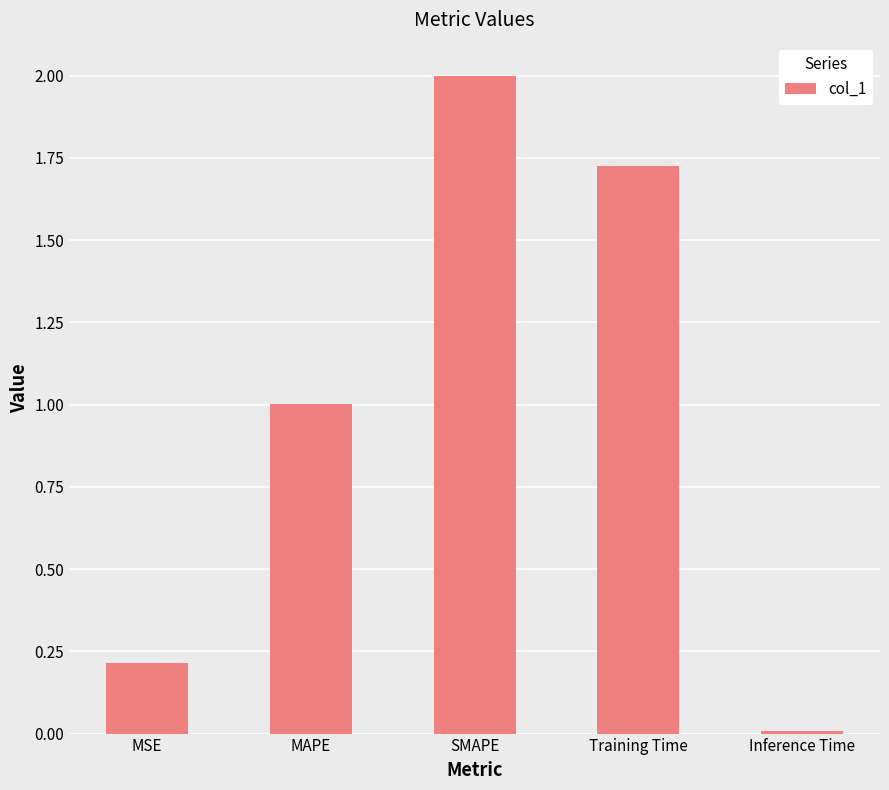

Which label corresponds to the smallest value in the chart?

Inference Time